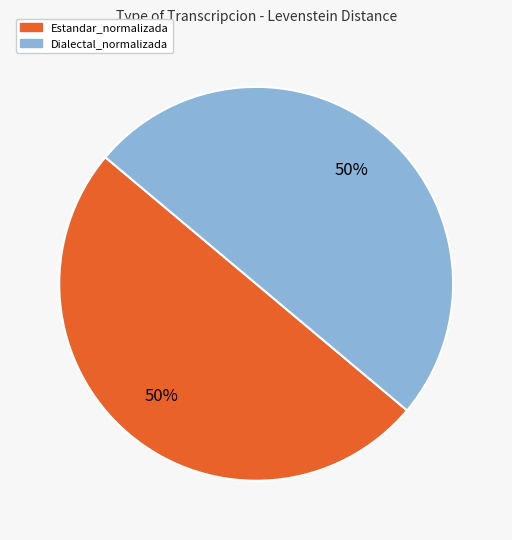

Count the number of slices in the pie.

2